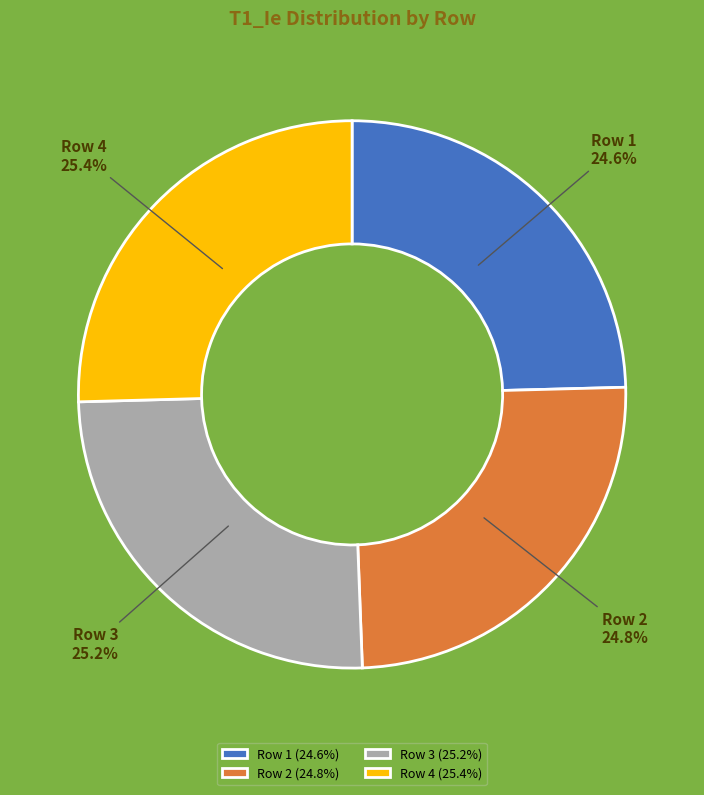

To the nearest percent, what is the average slice percentage?

25%